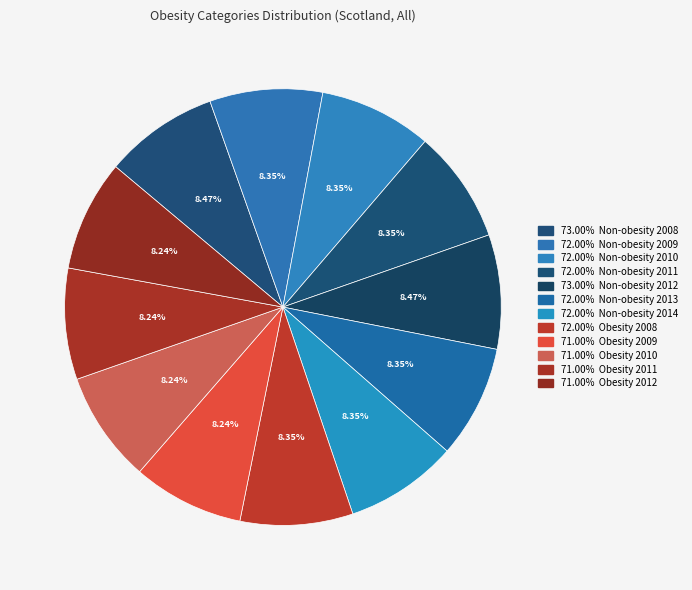

How many segments does this pie chart have?

12